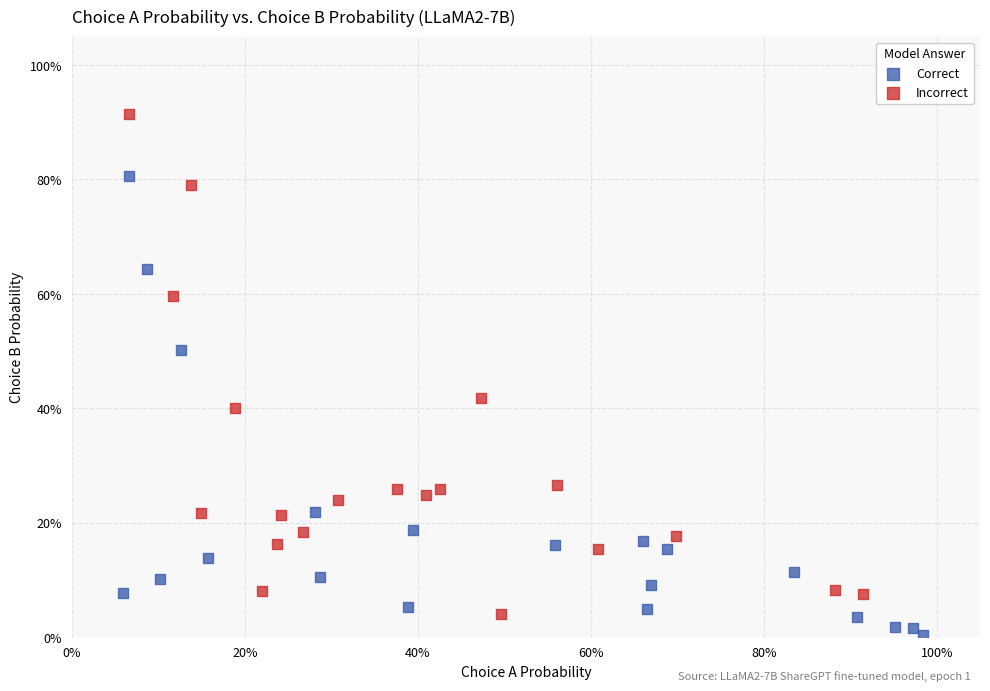

Which series has the largest Y range (max minus min)?

Incorrect